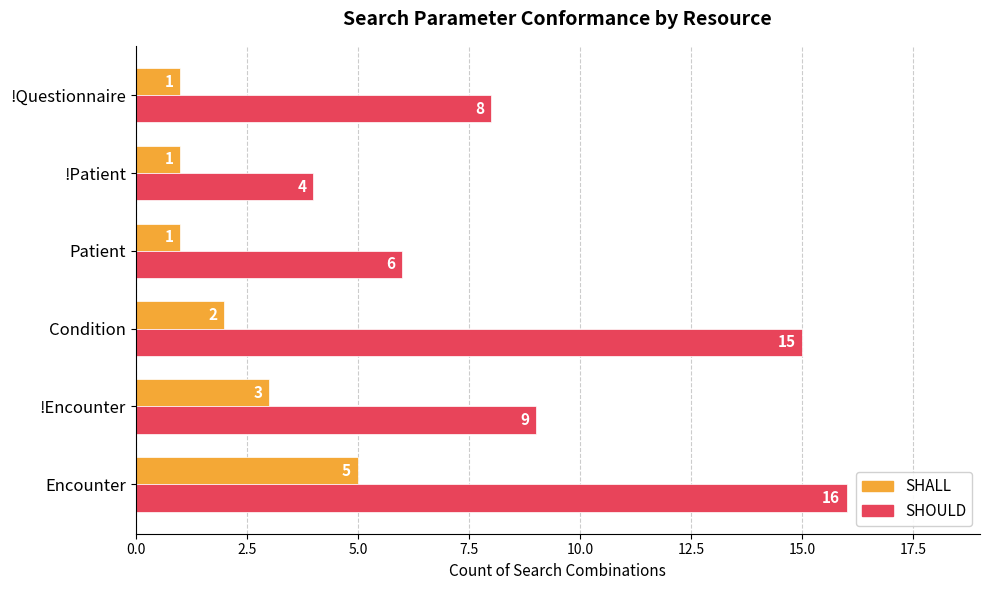

Which series has the largest range (max minus min)?

SHOULD